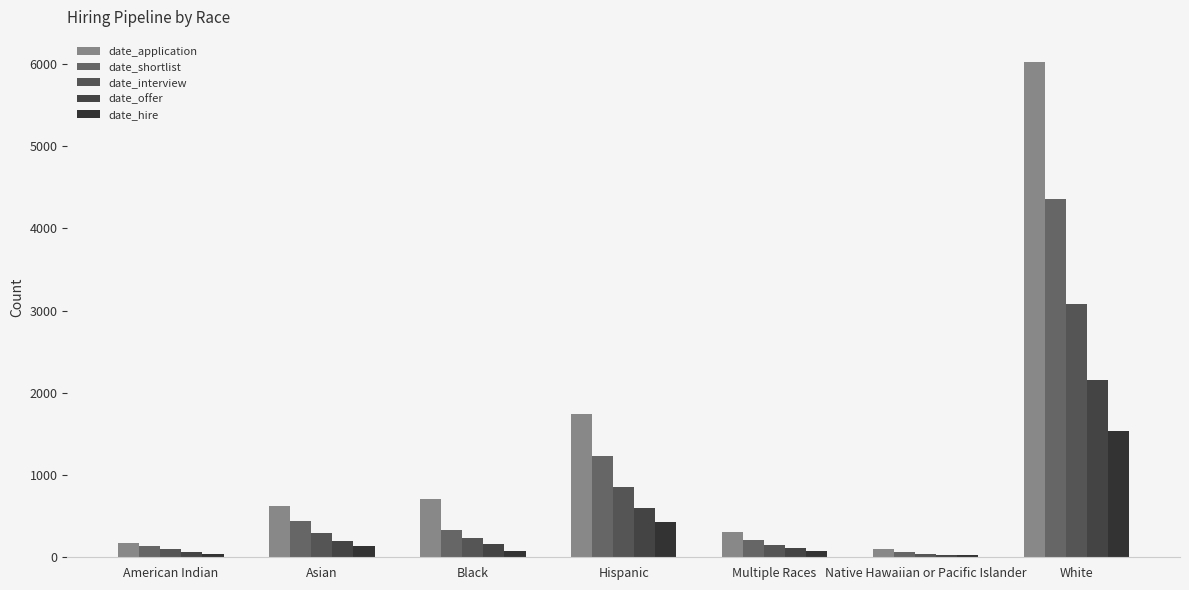

What is the label of the 2nd bar from the right?

Native Hawaiian or Pacific Islander